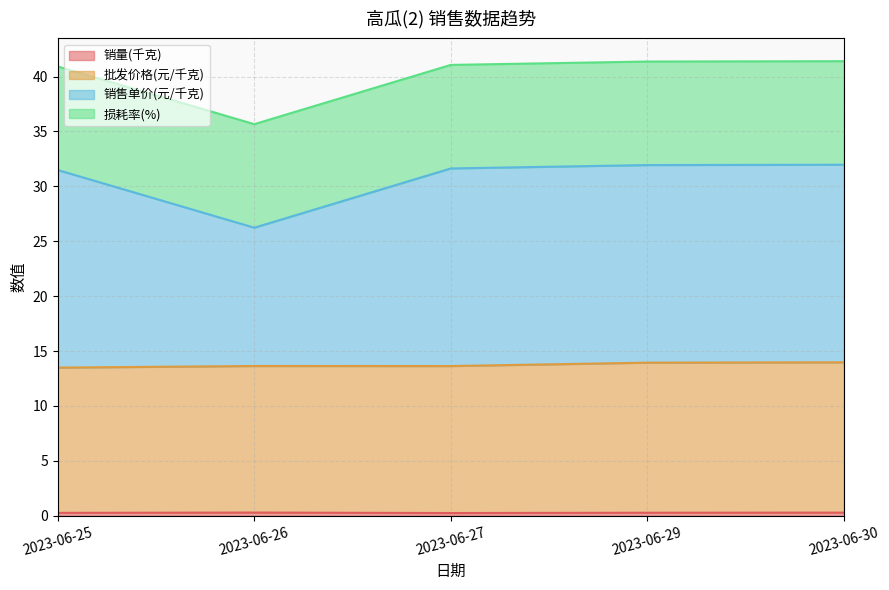

At which category does 销量(千克) reach its first local valley?

2023-06-27